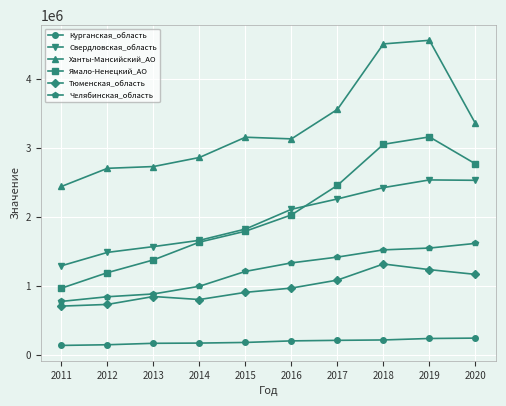

In Ханты-Мансийский_АО, how many points are lower than both neighbors (excluding endpoints)?

1